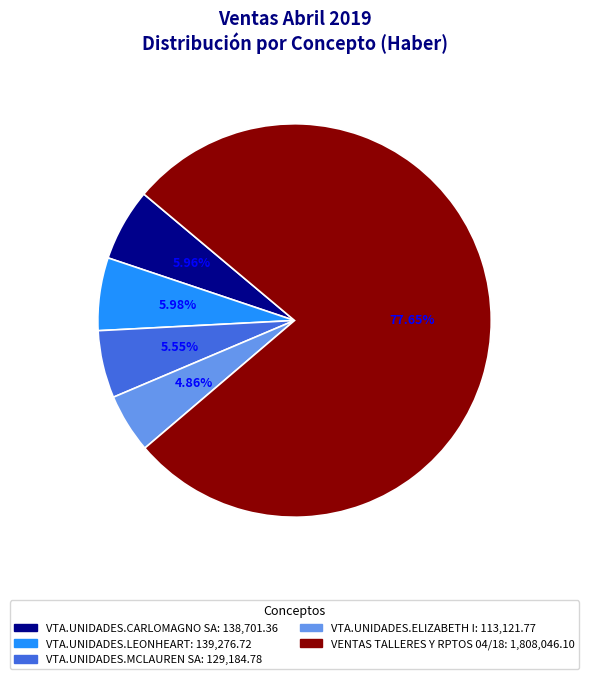

Which has a higher value, VTA.UNIDADES.CARLOMAGNO SA or VTA.UNIDADES.ELIZABETH I?

VTA.UNIDADES.CARLOMAGNO SA